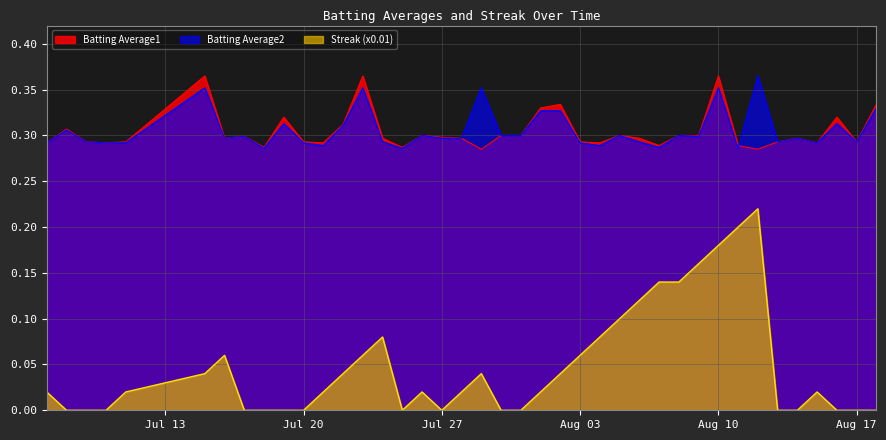

How many interior local peaks does the Batting Average2 series have?

13